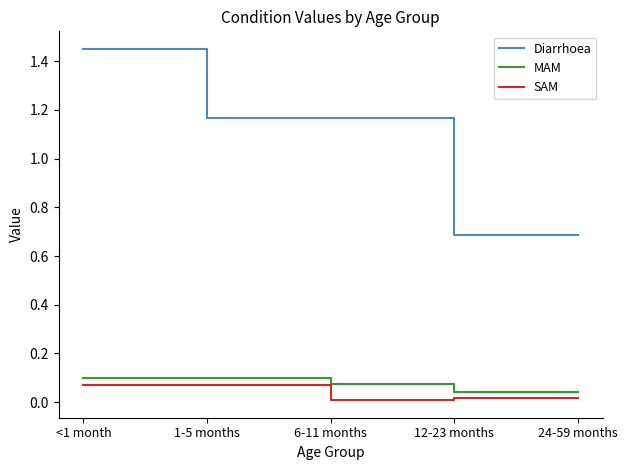

Which series has the largest range (max minus min)?

Diarrhoea